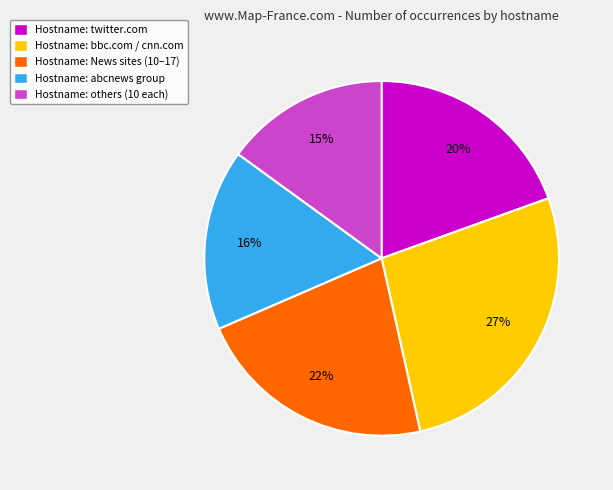

What is the ratio of the value at Hostname: others (10 each) to the value at Hostname: News sites (10–17)?

0.7